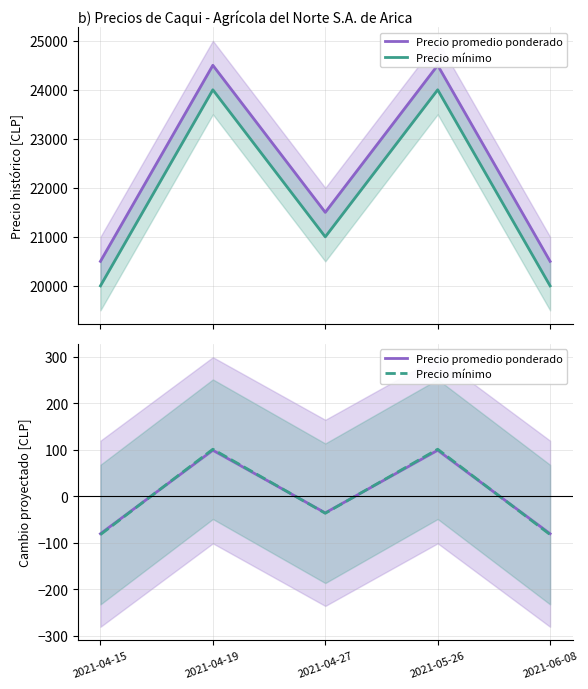

Which series changed the most between 2021-04-19 and 2021-06-08?

Precio mínimo